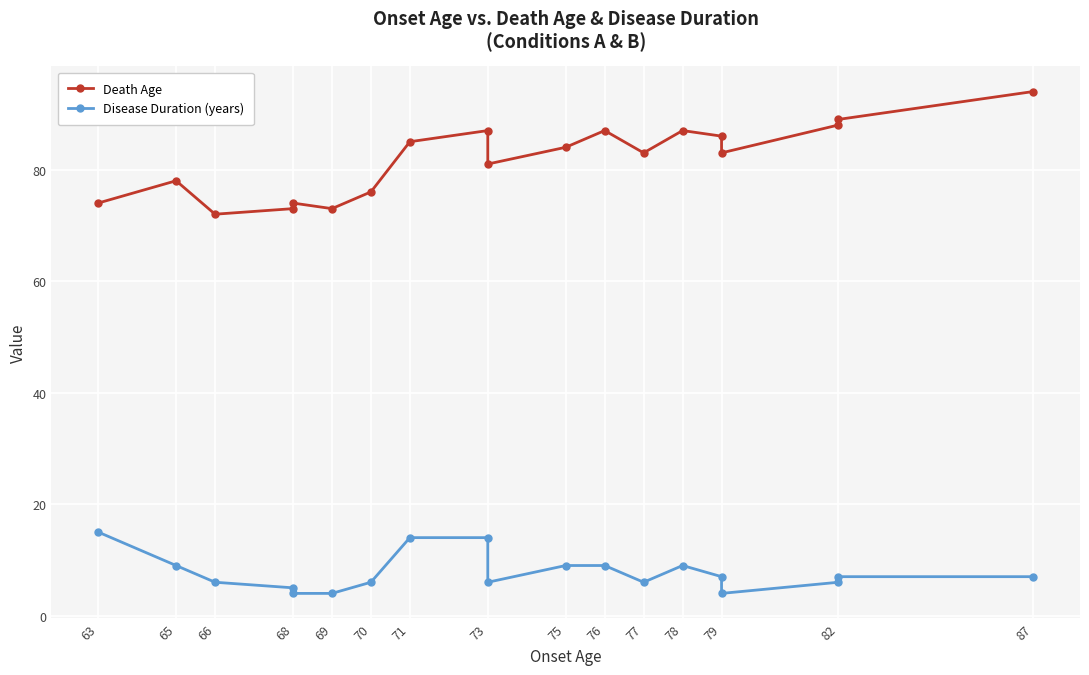

What are all the series names shown in the legend?

Death Age, Disease Duration (years)